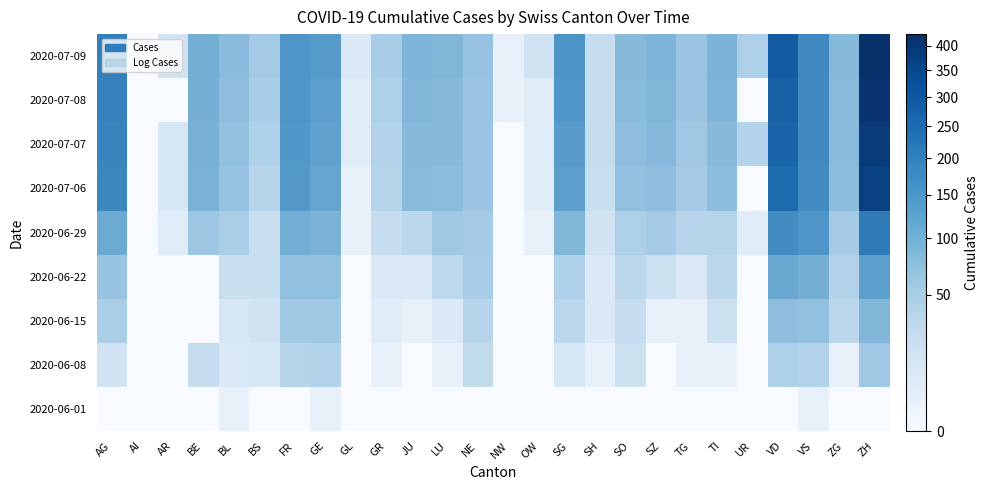

Which category has the highest value across all series?

ZH